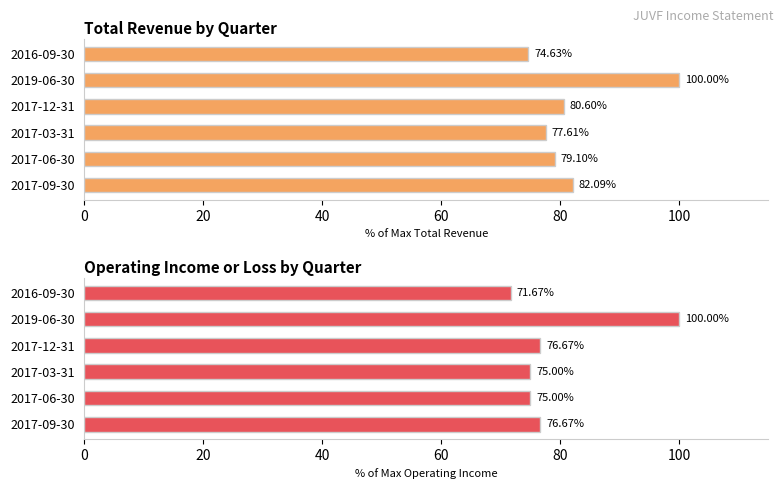

What is the approximate value of Operating Income or Loss at 2019-06-30?

100.0